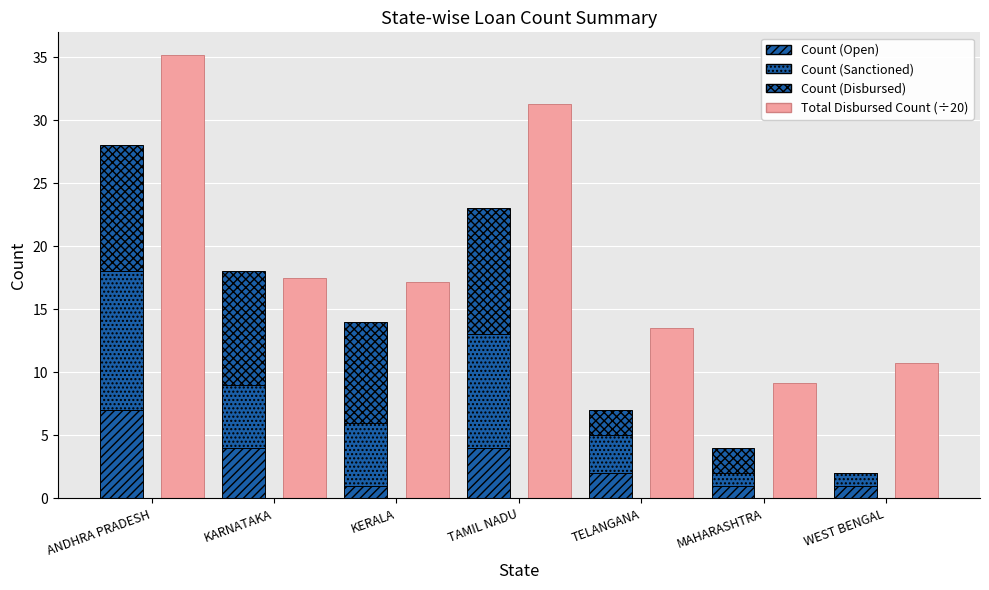

What position from the right is MAHARASHTRA?

2